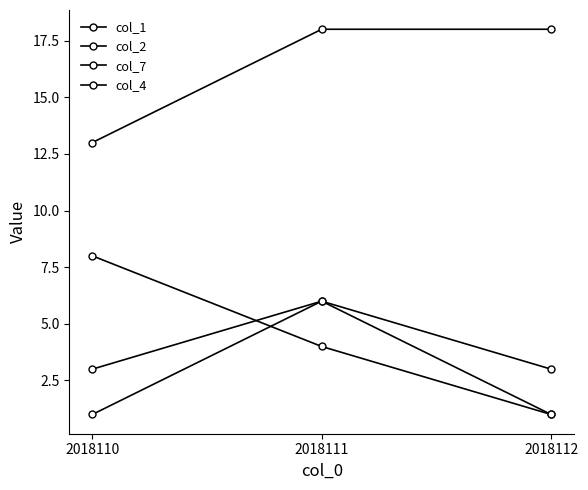

How many lines are shown in the chart?

4